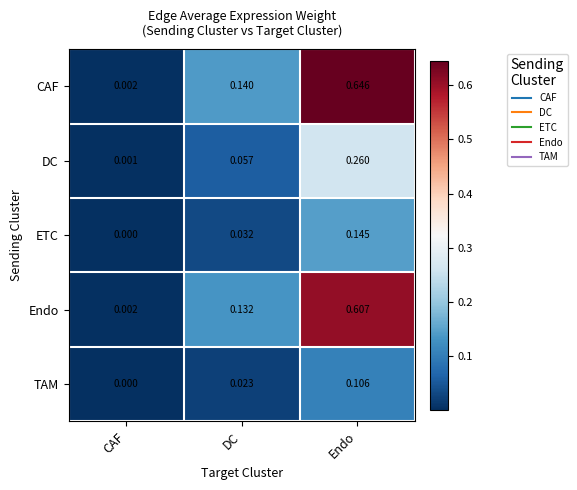

Where is CAF nearest to the value 0?

CAF